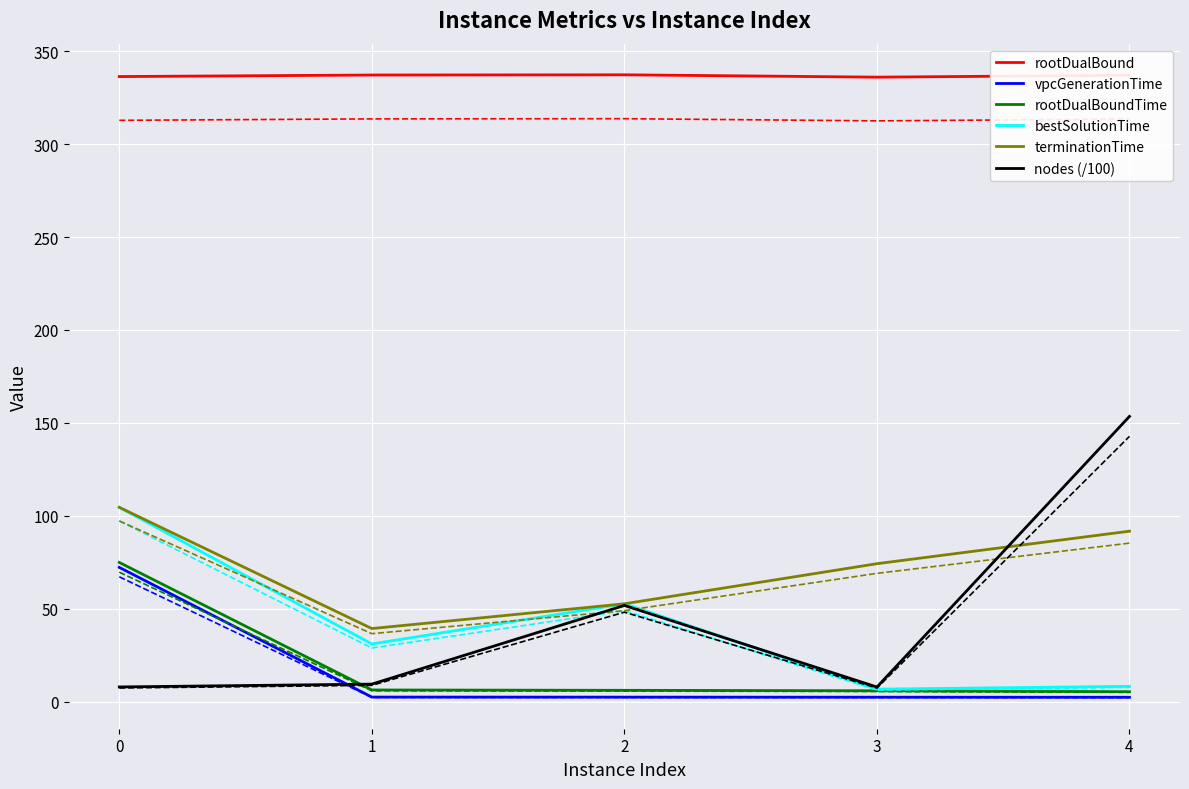

List the labels in order of rootDualBoundTime value, largest first.

0, 1, 2, 3, 4